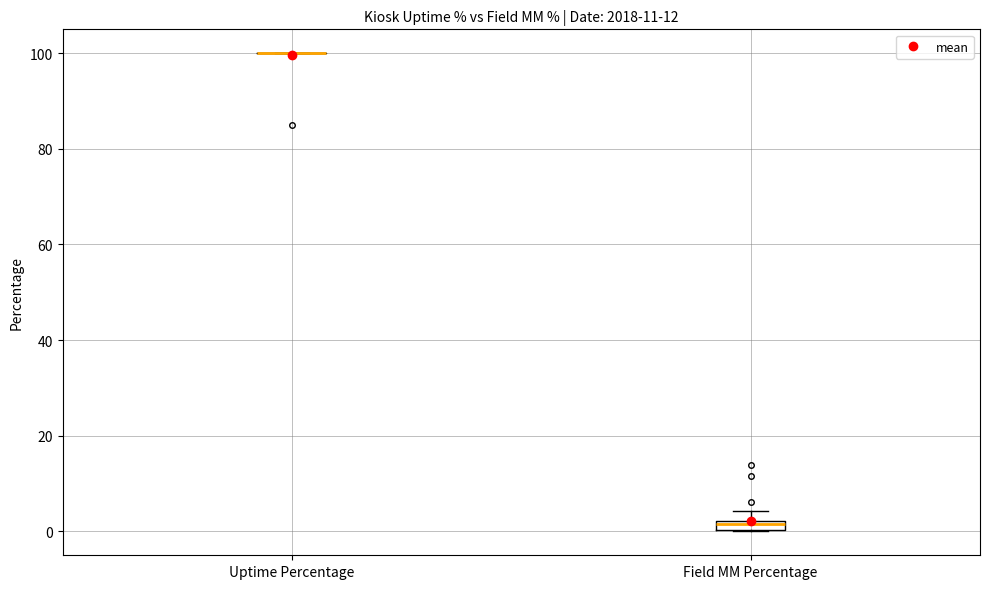

Where does the upper whisker of the box for Field MM Percentage end on the y-axis? The values are not printed on the chart, so give them approximately, as read against the axis.

4